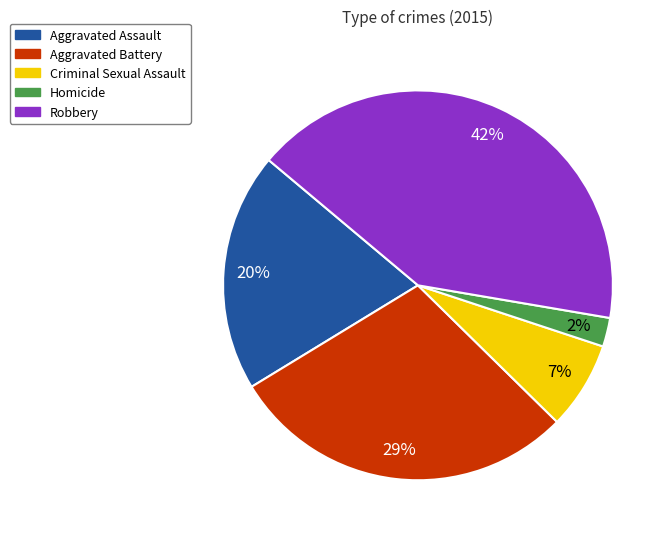

Is the sum of Homicide and Aggravated Battery greater than half?

No